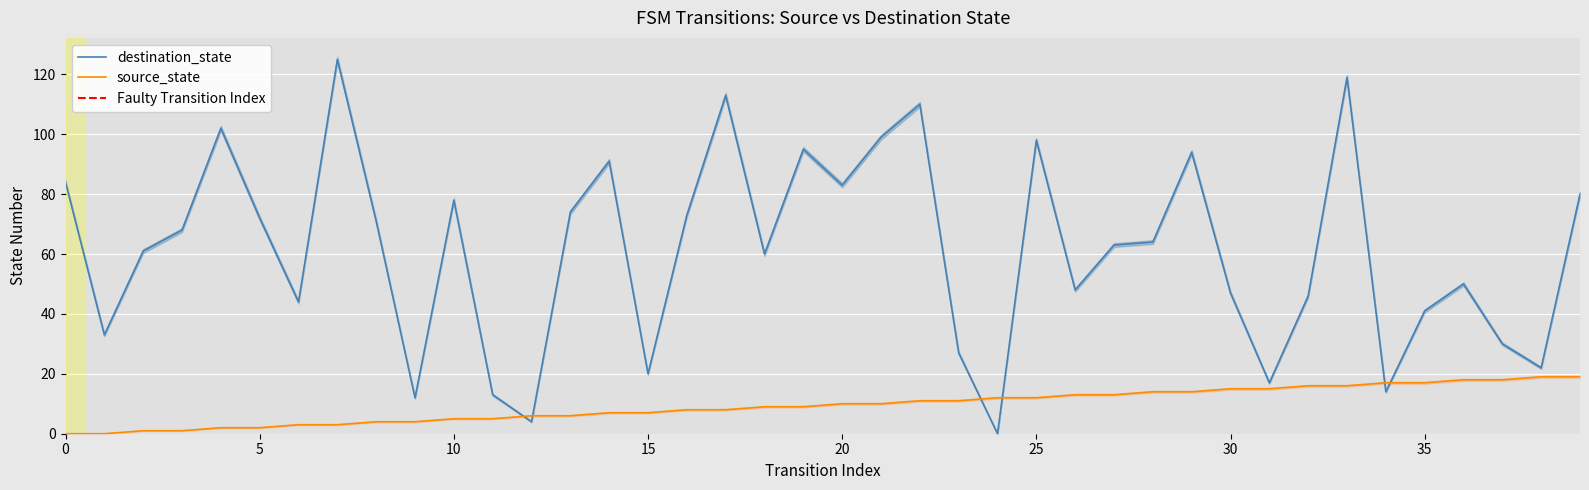

True or false: source_state has more than 0 interior local peaks.

False